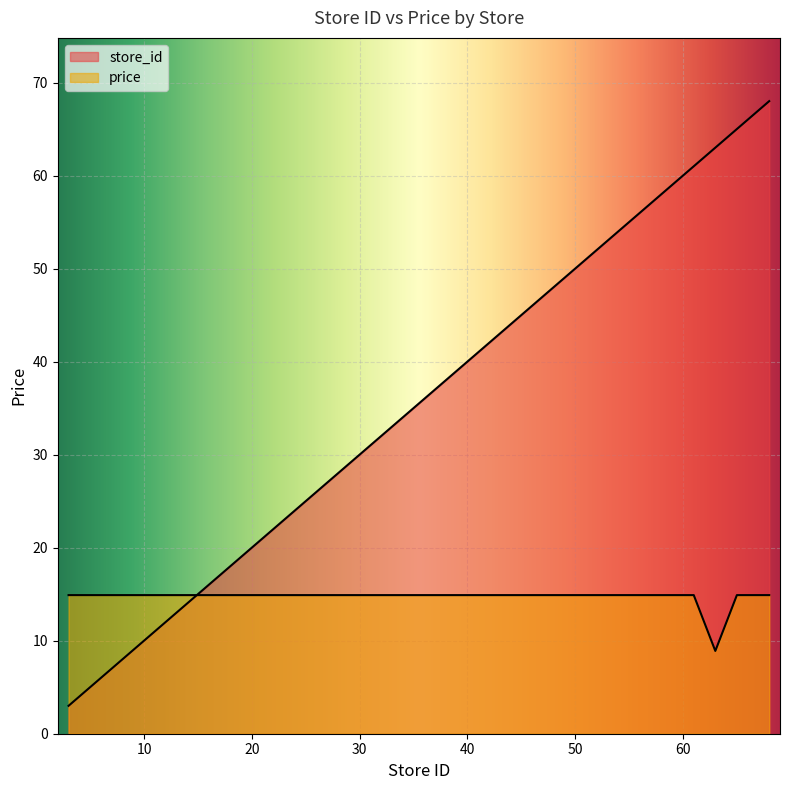

What is the value of the price point at the 7th from the left?

14.9